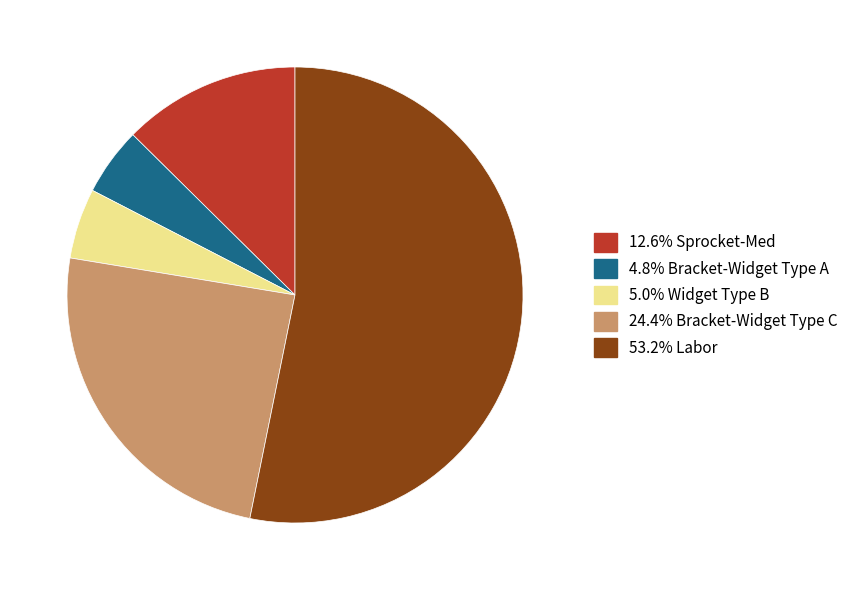

Is there any slice that represents more than half of the pie?

Yes